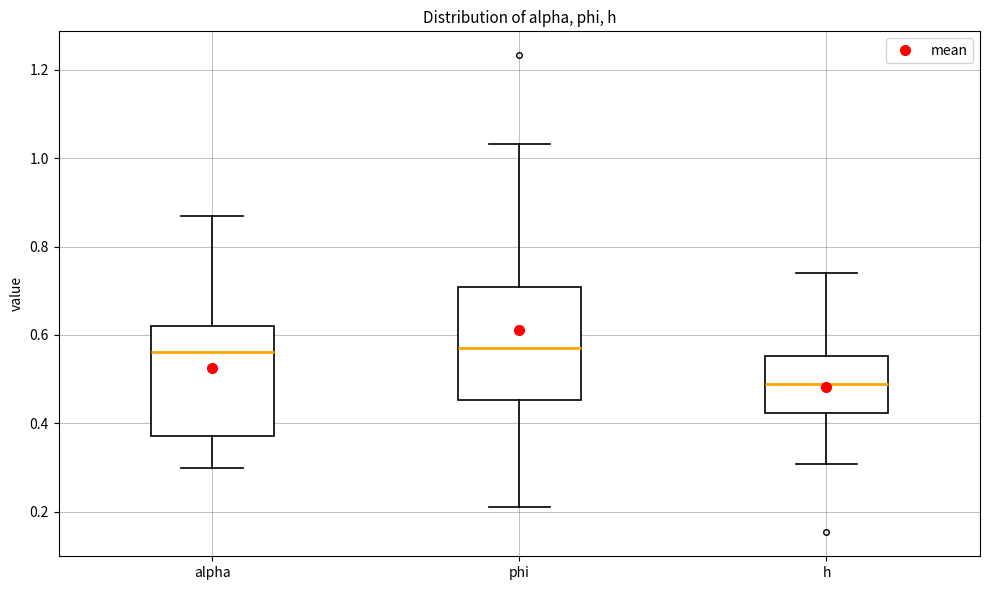

Reading left to right, read every box against the y-axis: the position of its median line, the range the box covers, and the ends of its whiskers. The values are not printed on the chart, so give them approximately, as read against the axis.

alpha: median 0.56, box 0.38 to 0.62, whiskers 0.30 to 0.86
phi: median 0.58, box 0.46 to 0.70, whiskers 0.20 to 1.04
h: median 0.48, box 0.42 to 0.56, whiskers 0.30 to 0.74